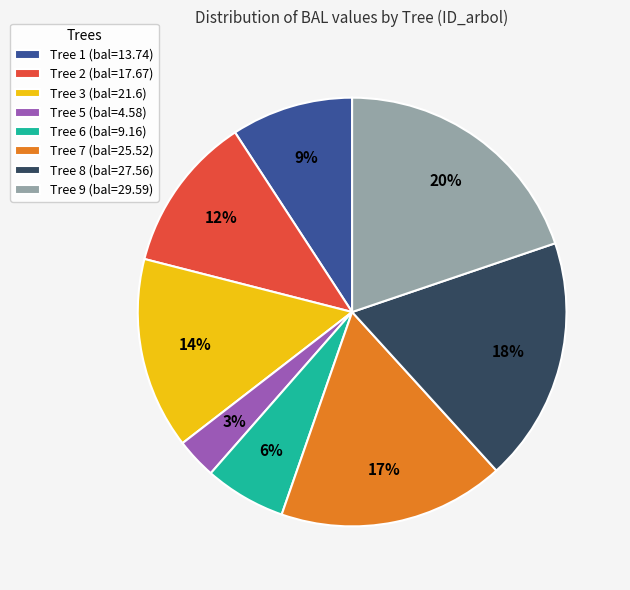

Count the number of slices in the pie.

8